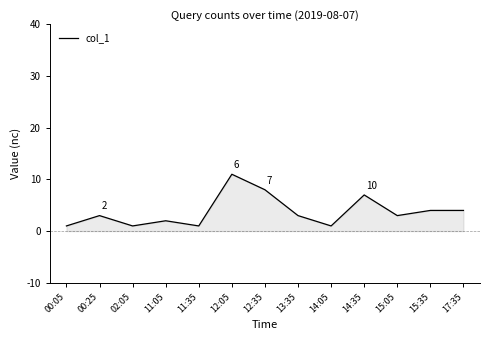

At which label is the value closest to 6?

14:35